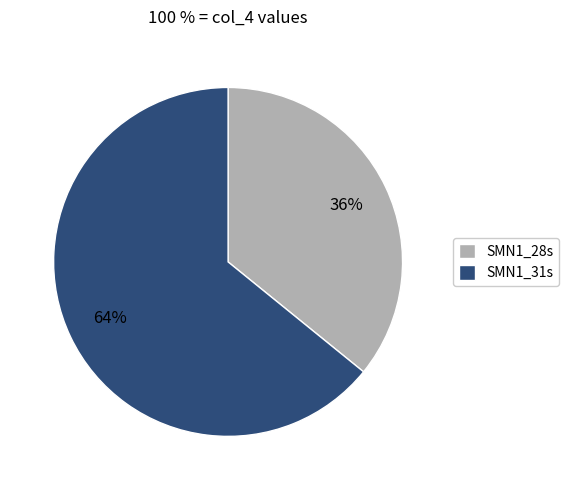

To the nearest percent, what portion does SMN1_28s represent?

36%